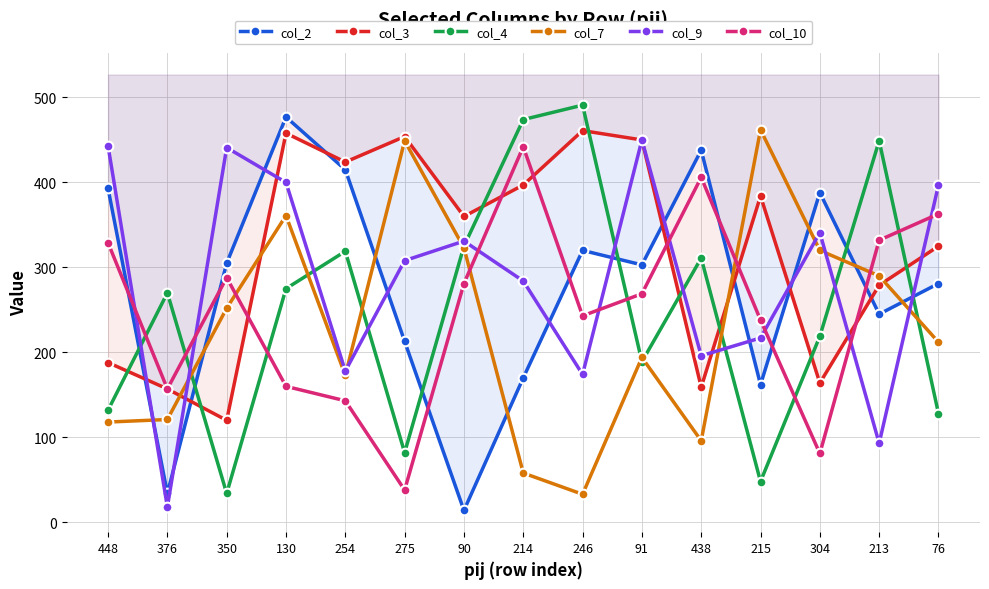

Which category has the highest value across all series?

246